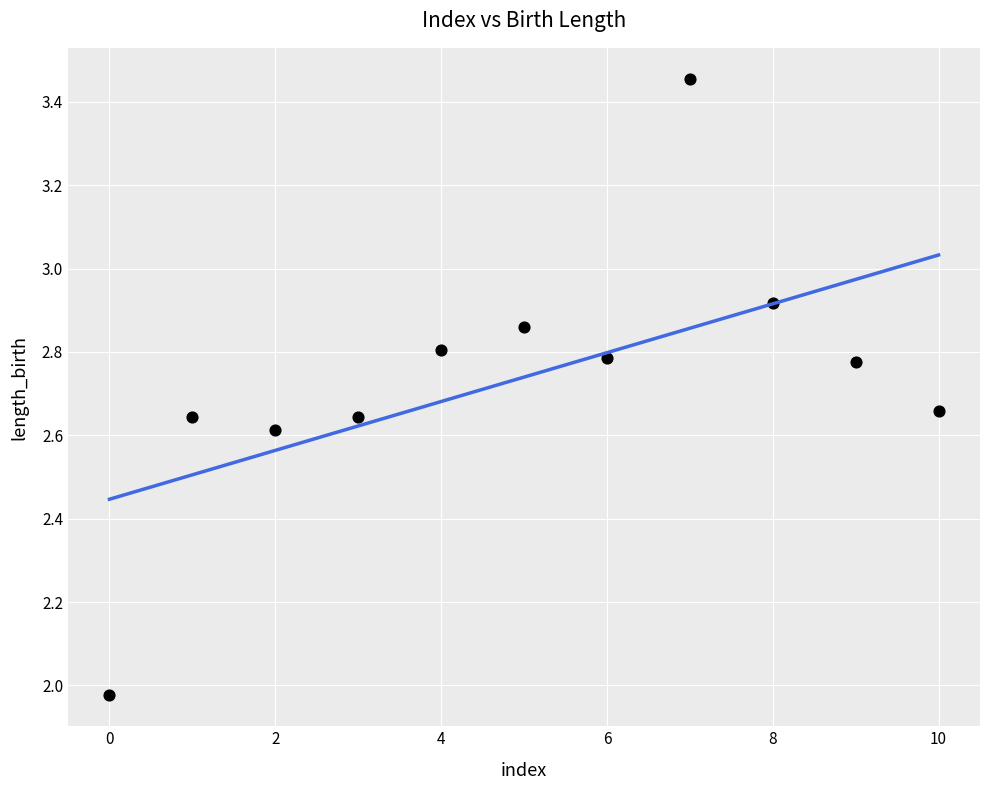

What is the range of Y values (max minus min)?

1.5